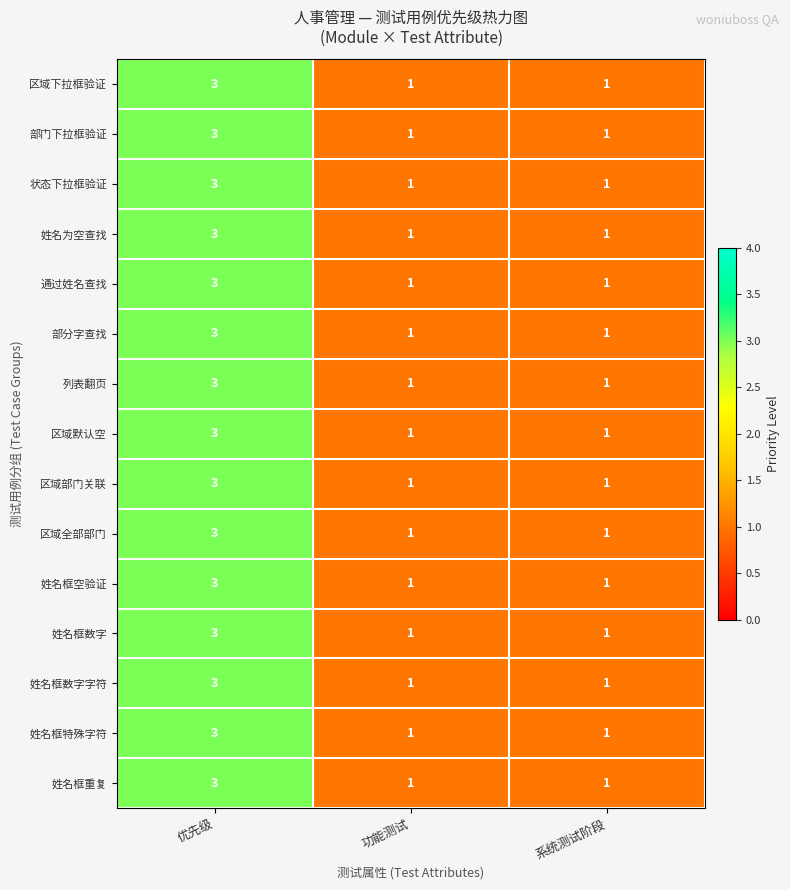

Is it true that 部门下拉框验证 equals 1 at 优先级?

False